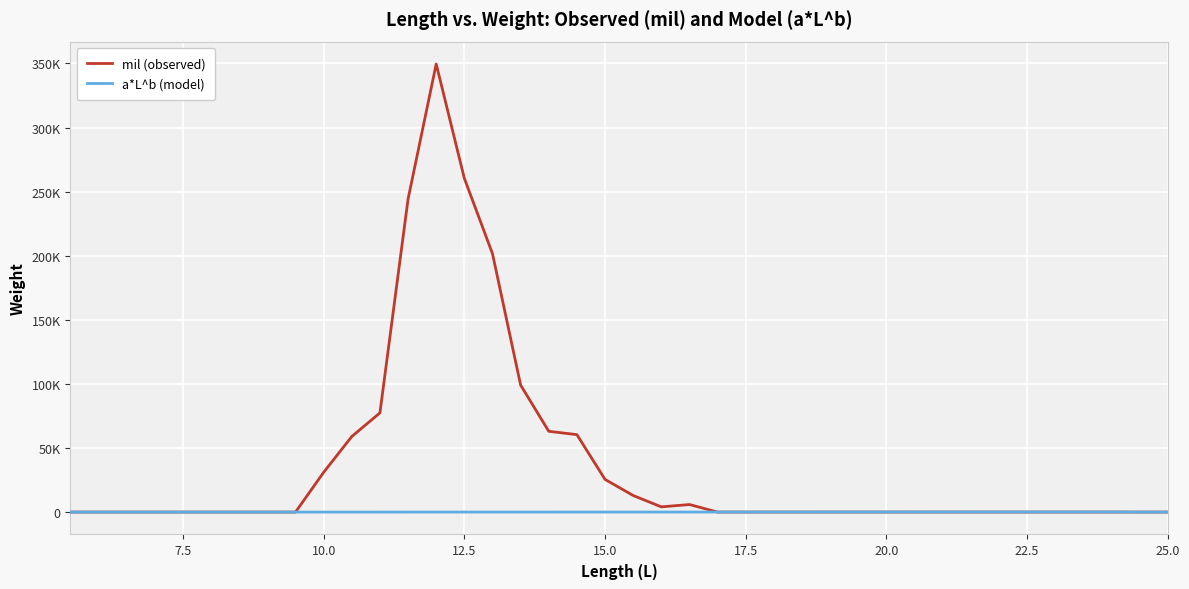

What are all the series names shown in the legend?

mil (observed), a*L^b (model)